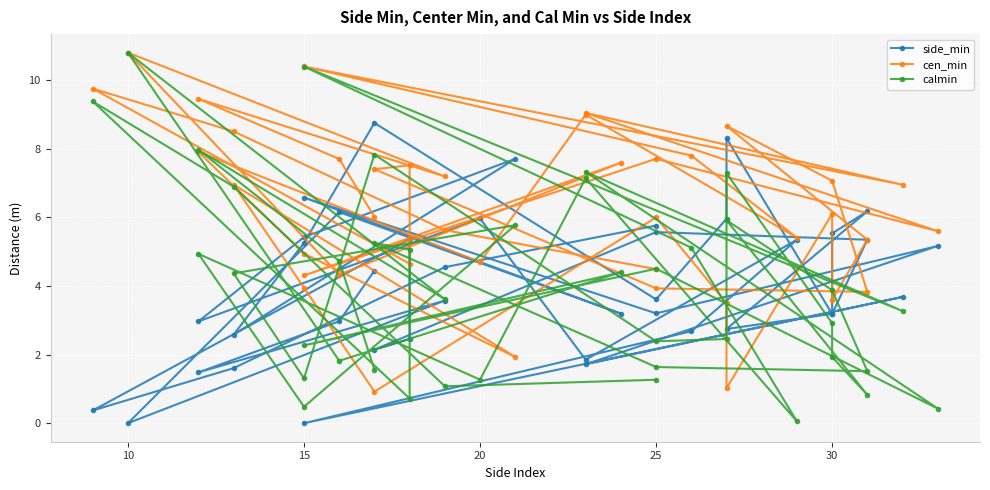

In calmin, how many points are lower than both neighbors (excluding endpoints)?

14